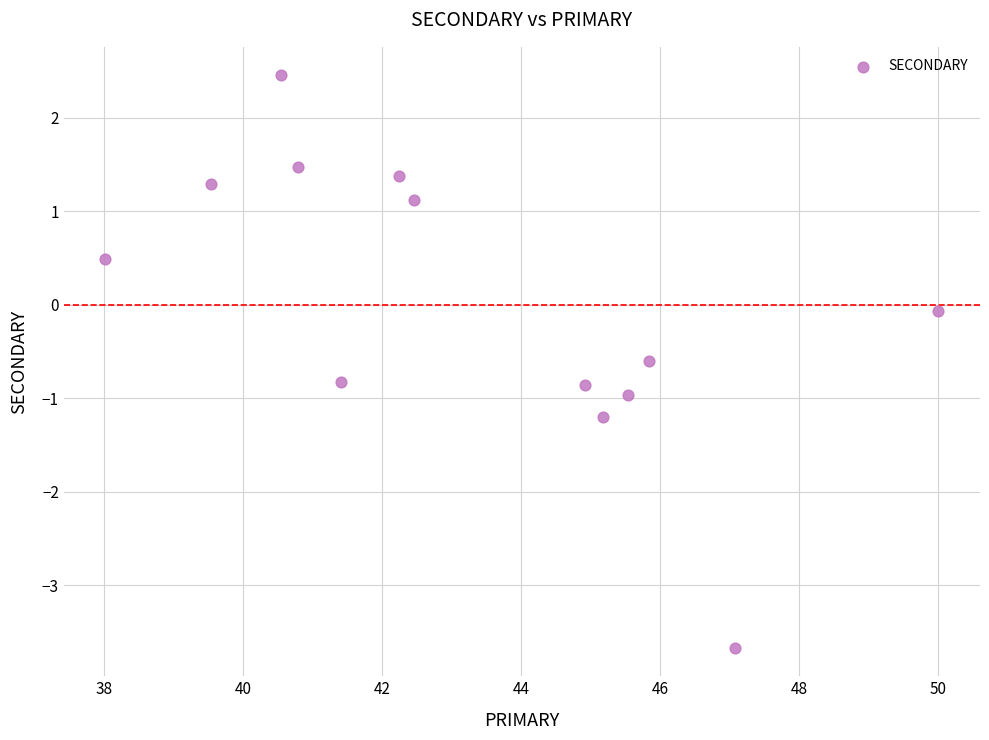

What is the range of X values (max minus min)?

12.0